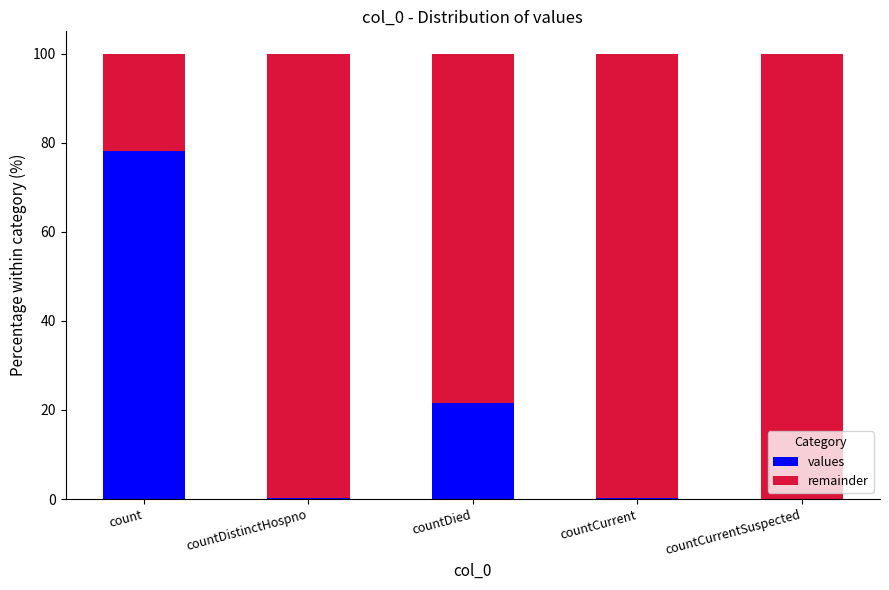

True or false: values has a value of 0.0 at countCurrentSuspected.

True